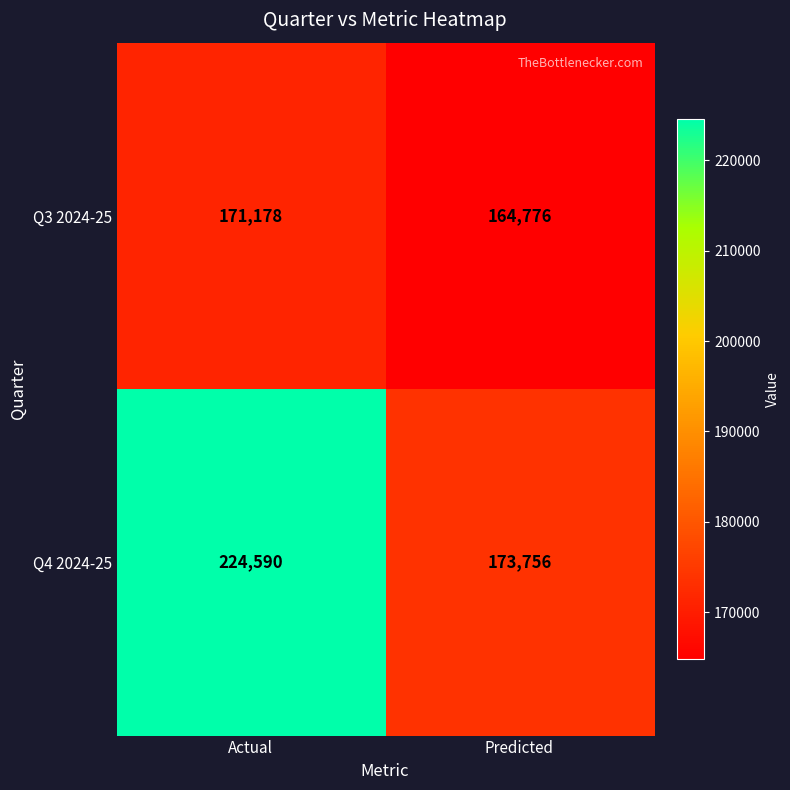

True or false: Q4 2024-25 has a value of 113780 at Predicted.

False